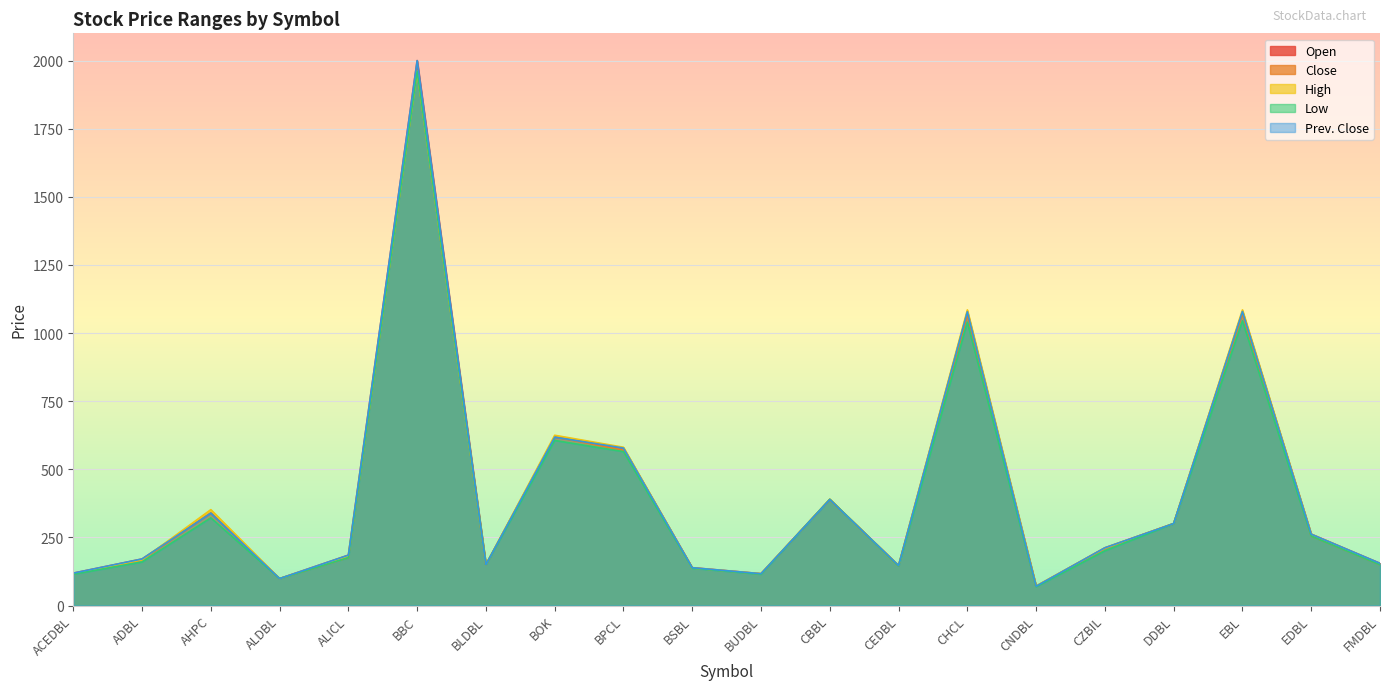

True or false: Open has a value of 692 at CBBL.

False